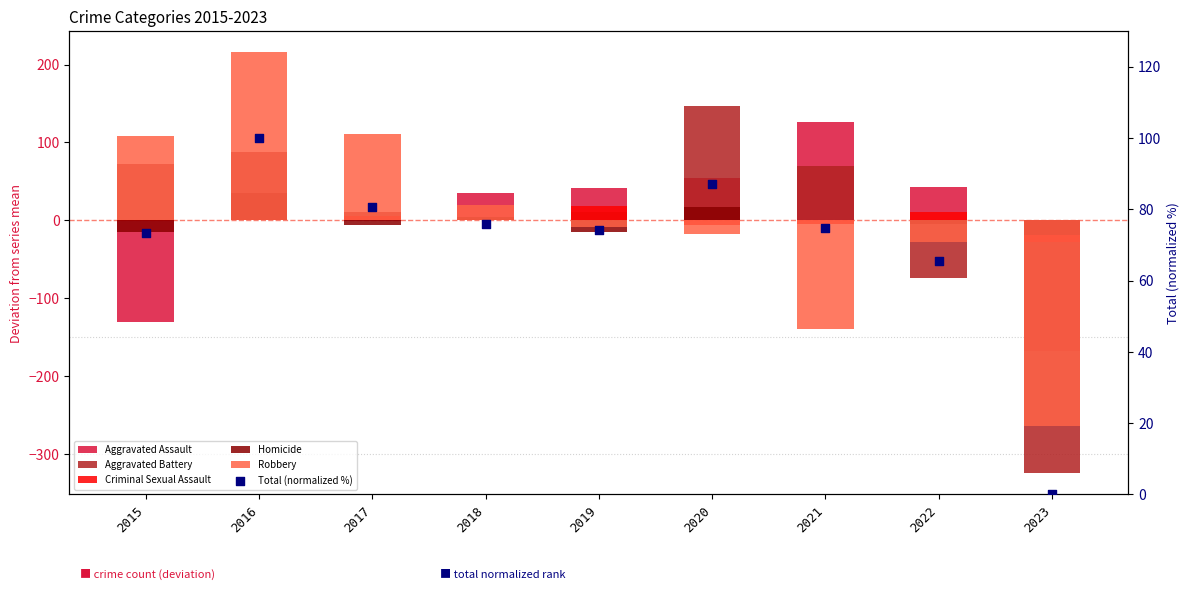

At how many categories does at least one series exceed 9?

8